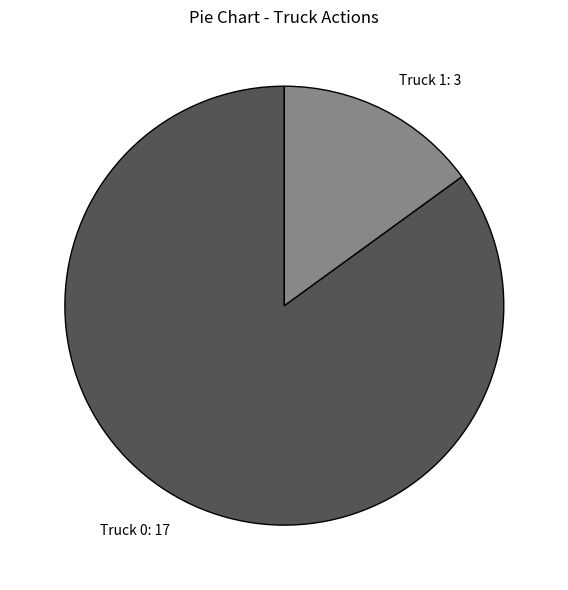

Which category has the biggest portion of the pie?

Truck 0